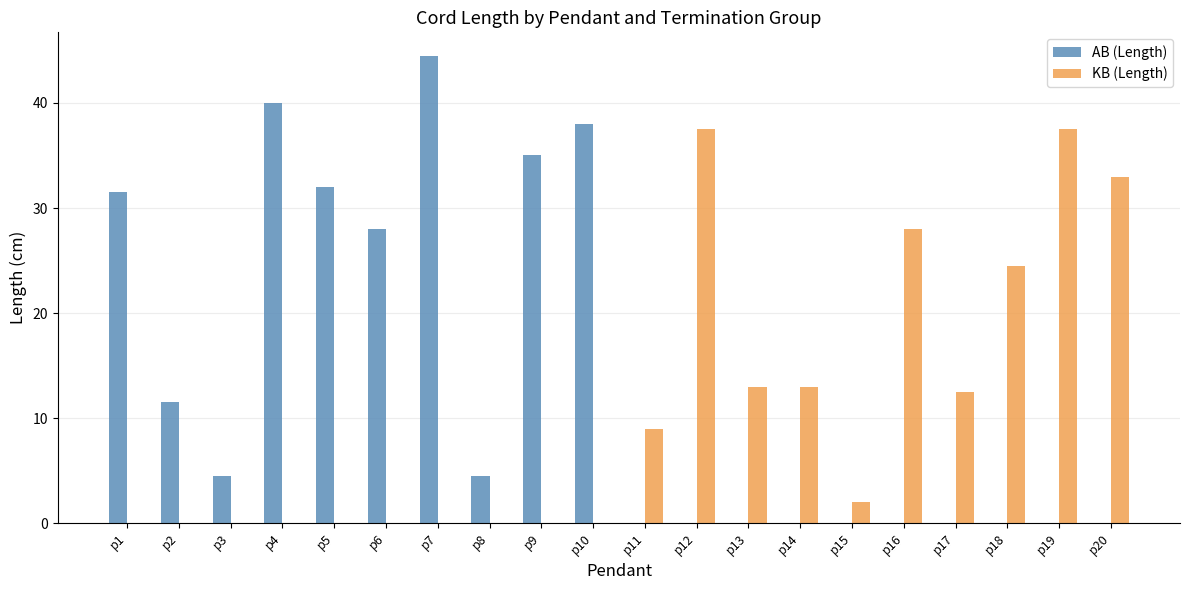

Which category has the highest value in the AB (Length) series?

p7